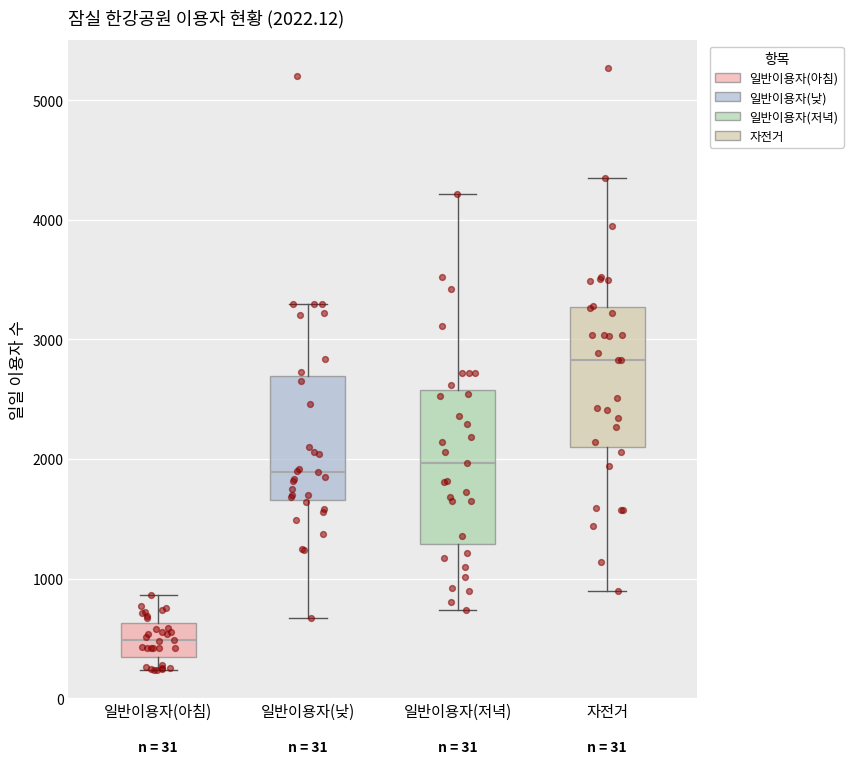

Which box is the tallest, from its lower edge to its upper edge?

일반이용자(저녁)